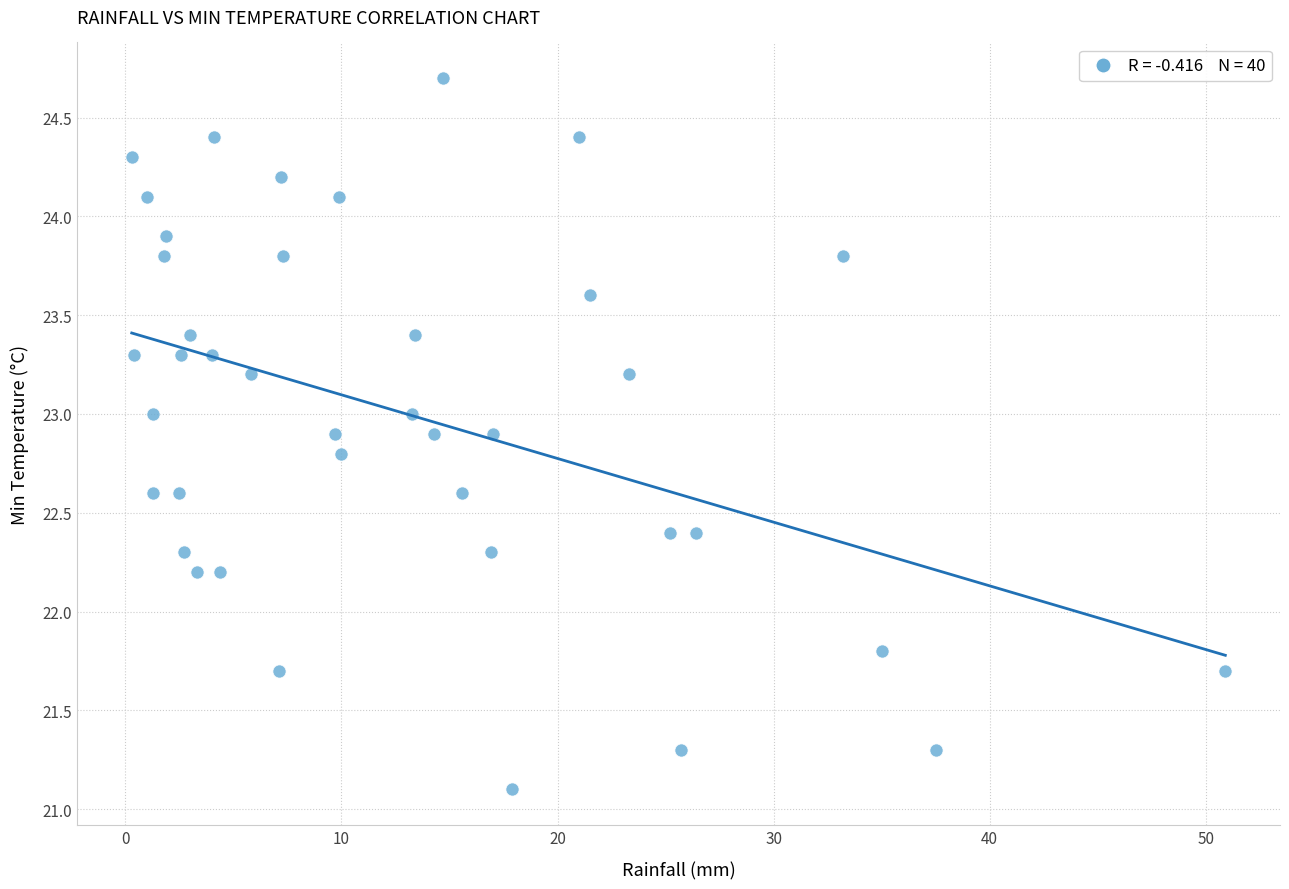

What is the range of X values (max minus min)?

50.6